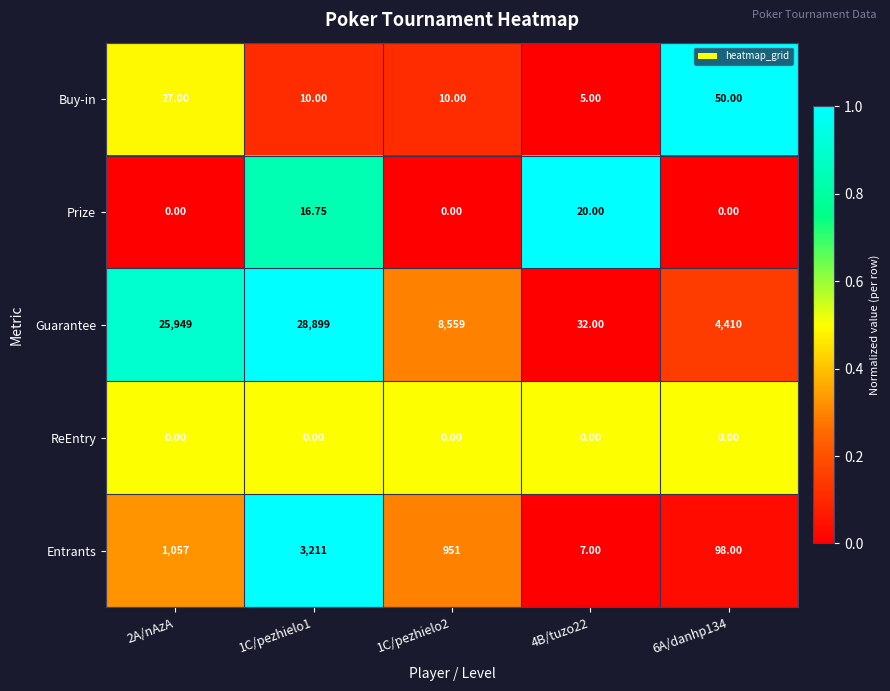

Between 2A/nAzA and 4B/tuzo22, which series saw the biggest shift?

Guarantee